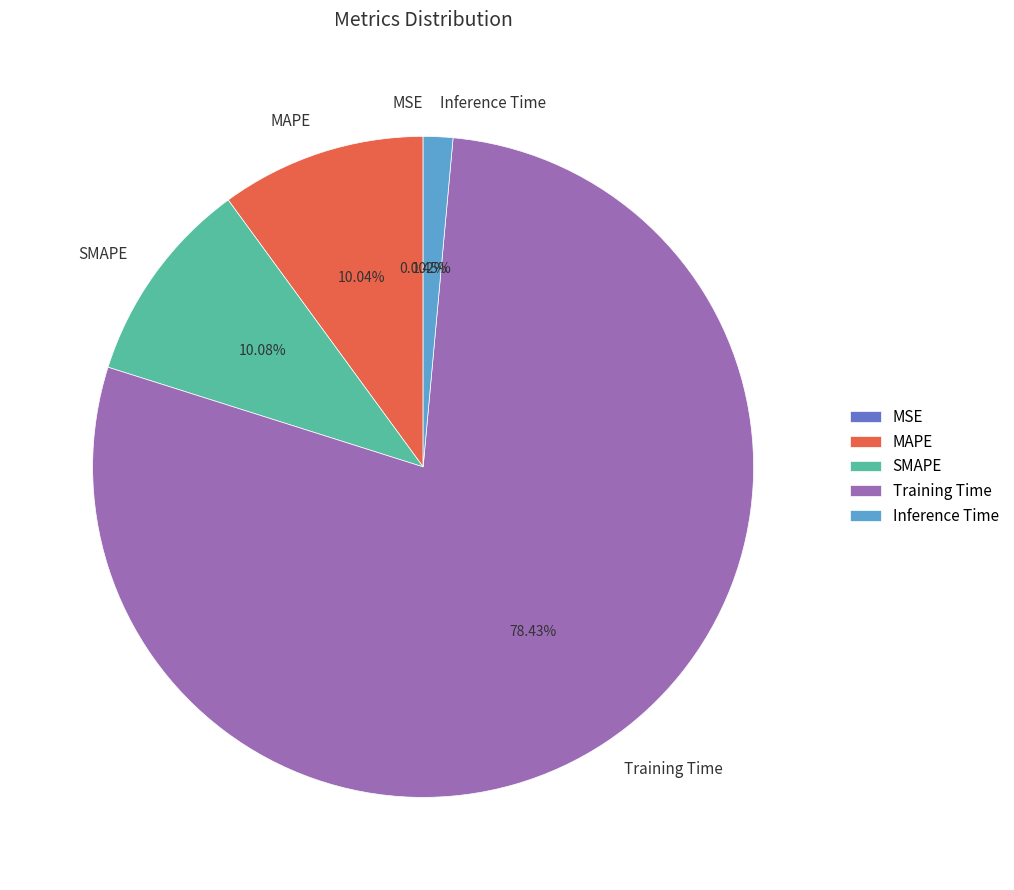

Is there a majority slice in this chart?

Yes